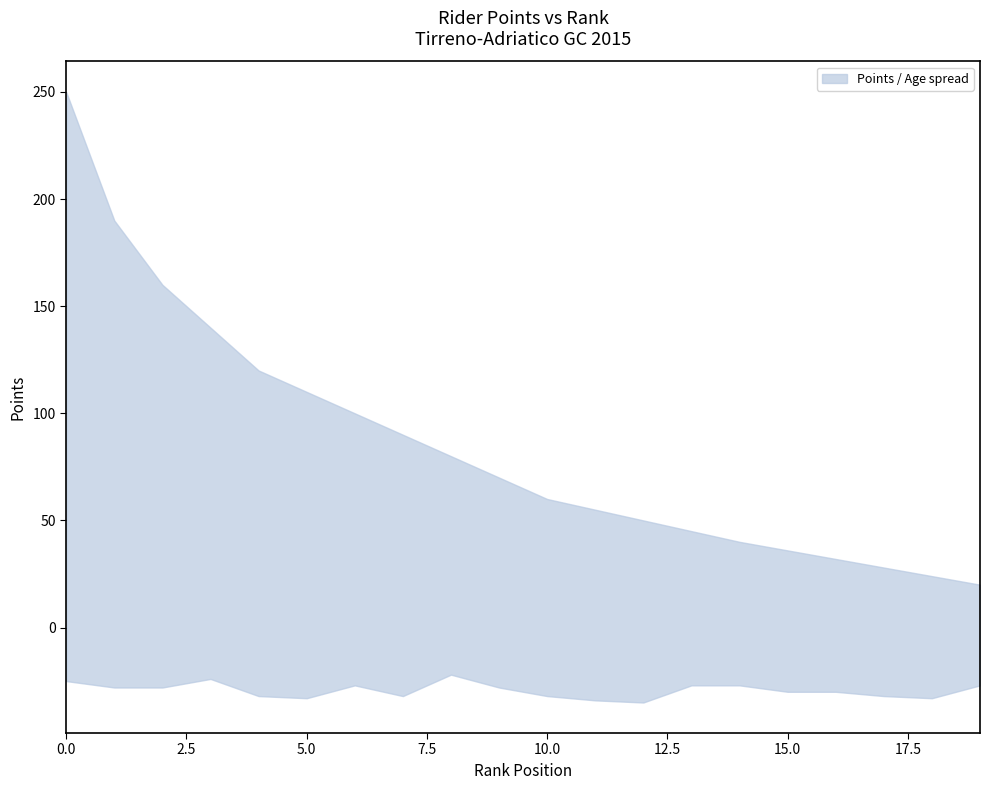

List the series in order of their peak value, highest first.

upper, lower